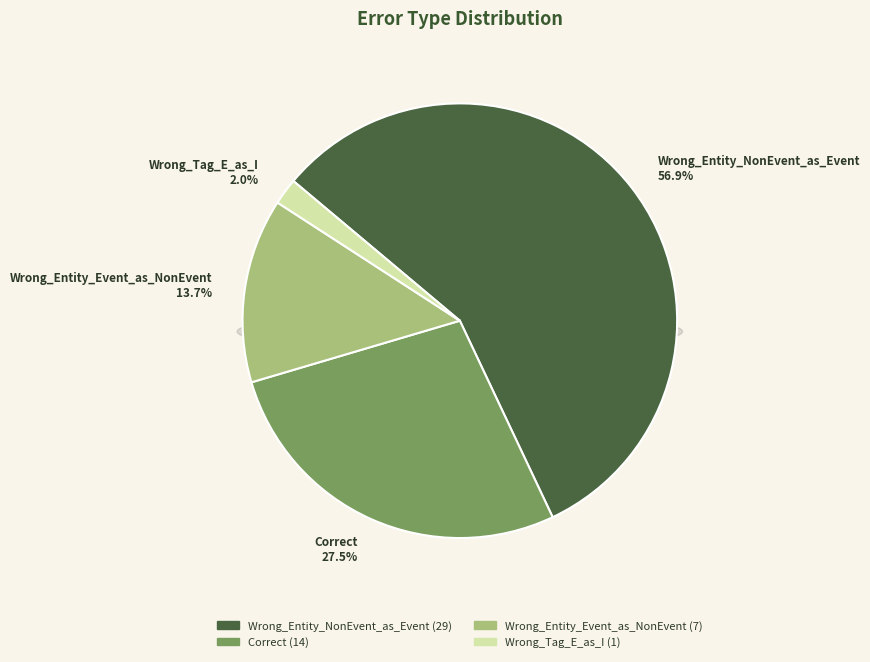

Which slice represents more than half of the pie?

Wrong_Entity_NonEvent_as_Event